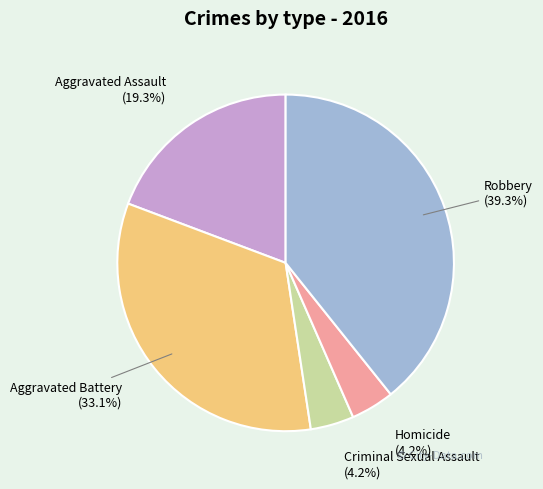

Does any single category account for the majority?

No